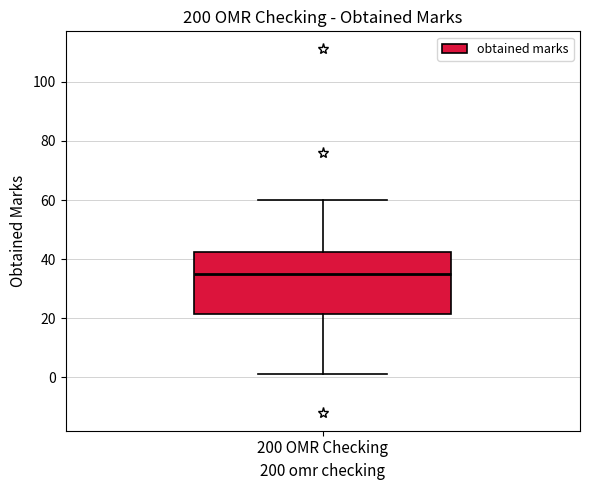

Where does the lower whisker of the box for 200 OMR Checking end on the y-axis? The values are not printed on the chart, so give them approximately, as read against the axis.

2